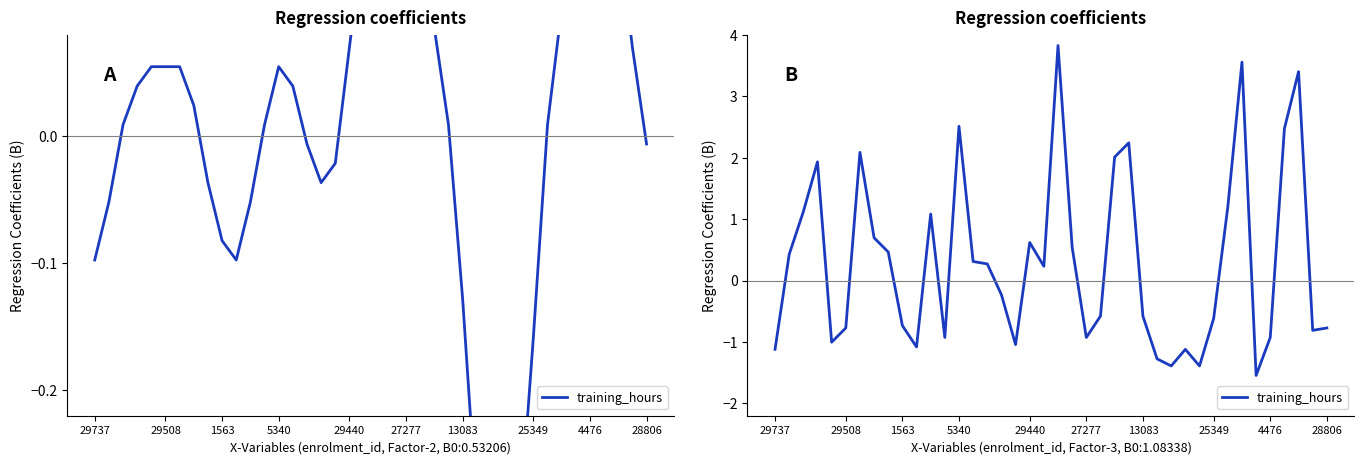

How many categories are shown in the chart?

40